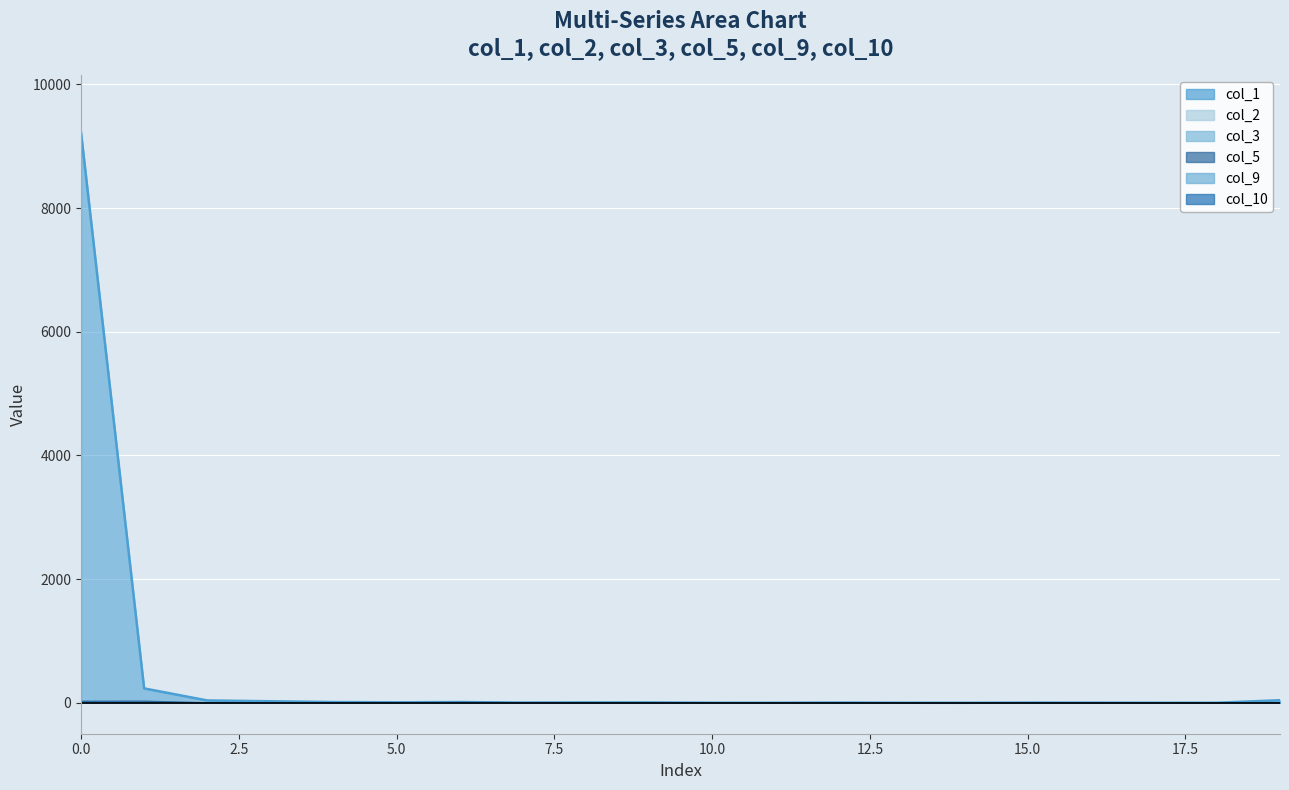

What is the sum of the col_2 values at 3 and 7?

2